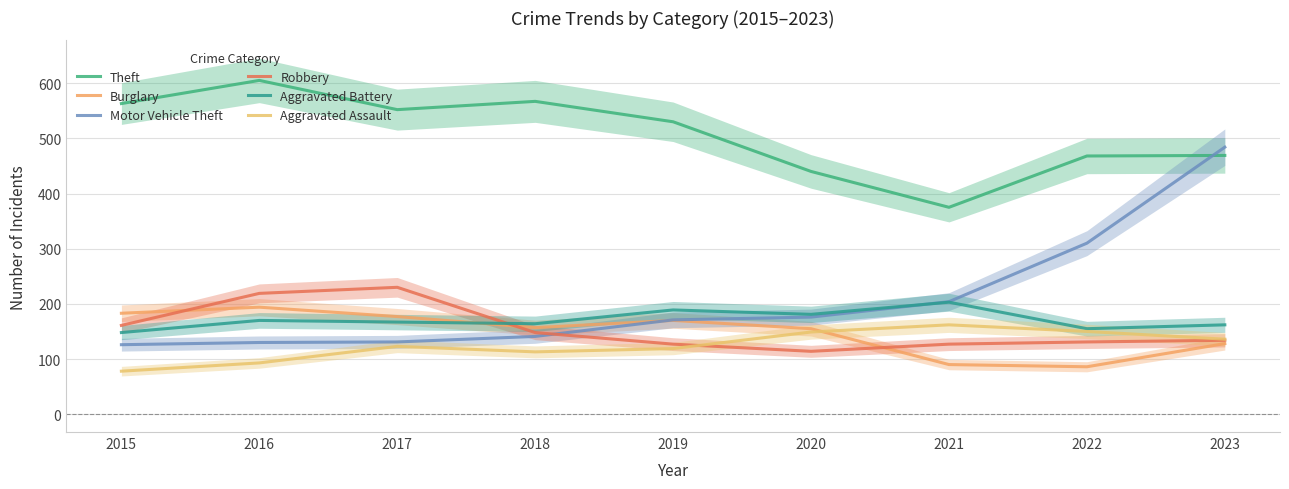

Where is the first local minimum for Aggravated Assault?

2018